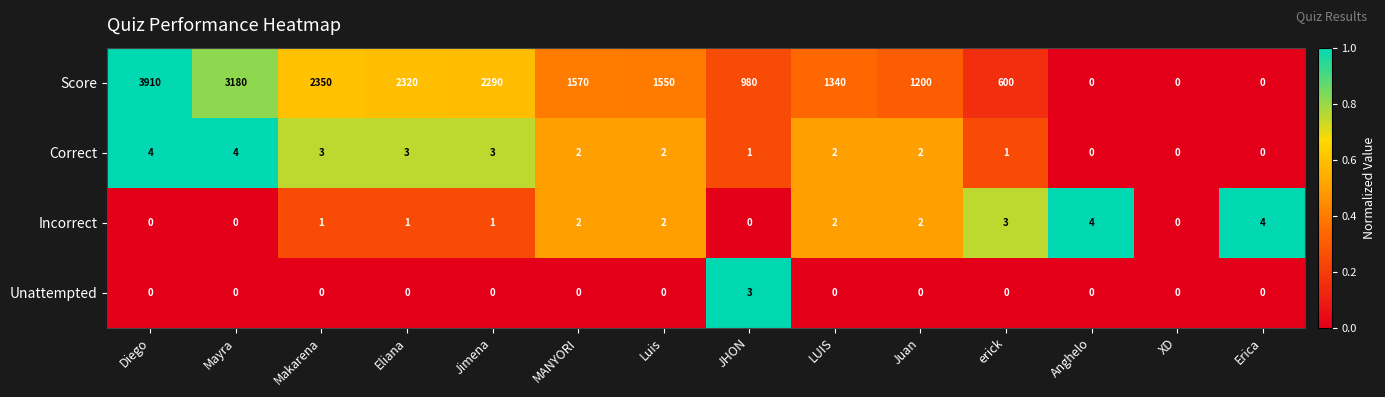

The value of Unattempted at Anghelo is 1. True or false?

False